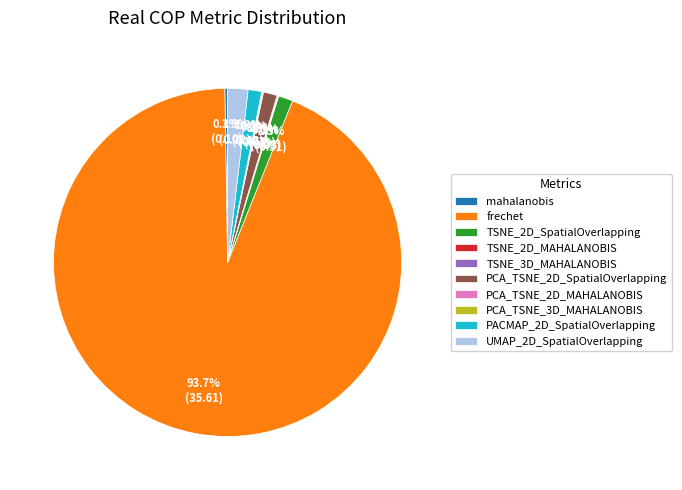

What is the largest slice in the pie chart?

frechet